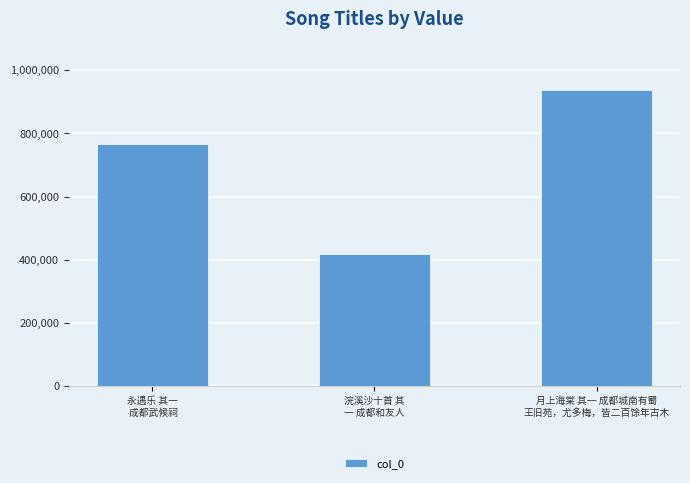

Between 永遇乐 其一
 成都武候祠 and 浣溪沙十首 其
一 成都和友人, which is larger?

永遇乐 其一
 成都武候祠